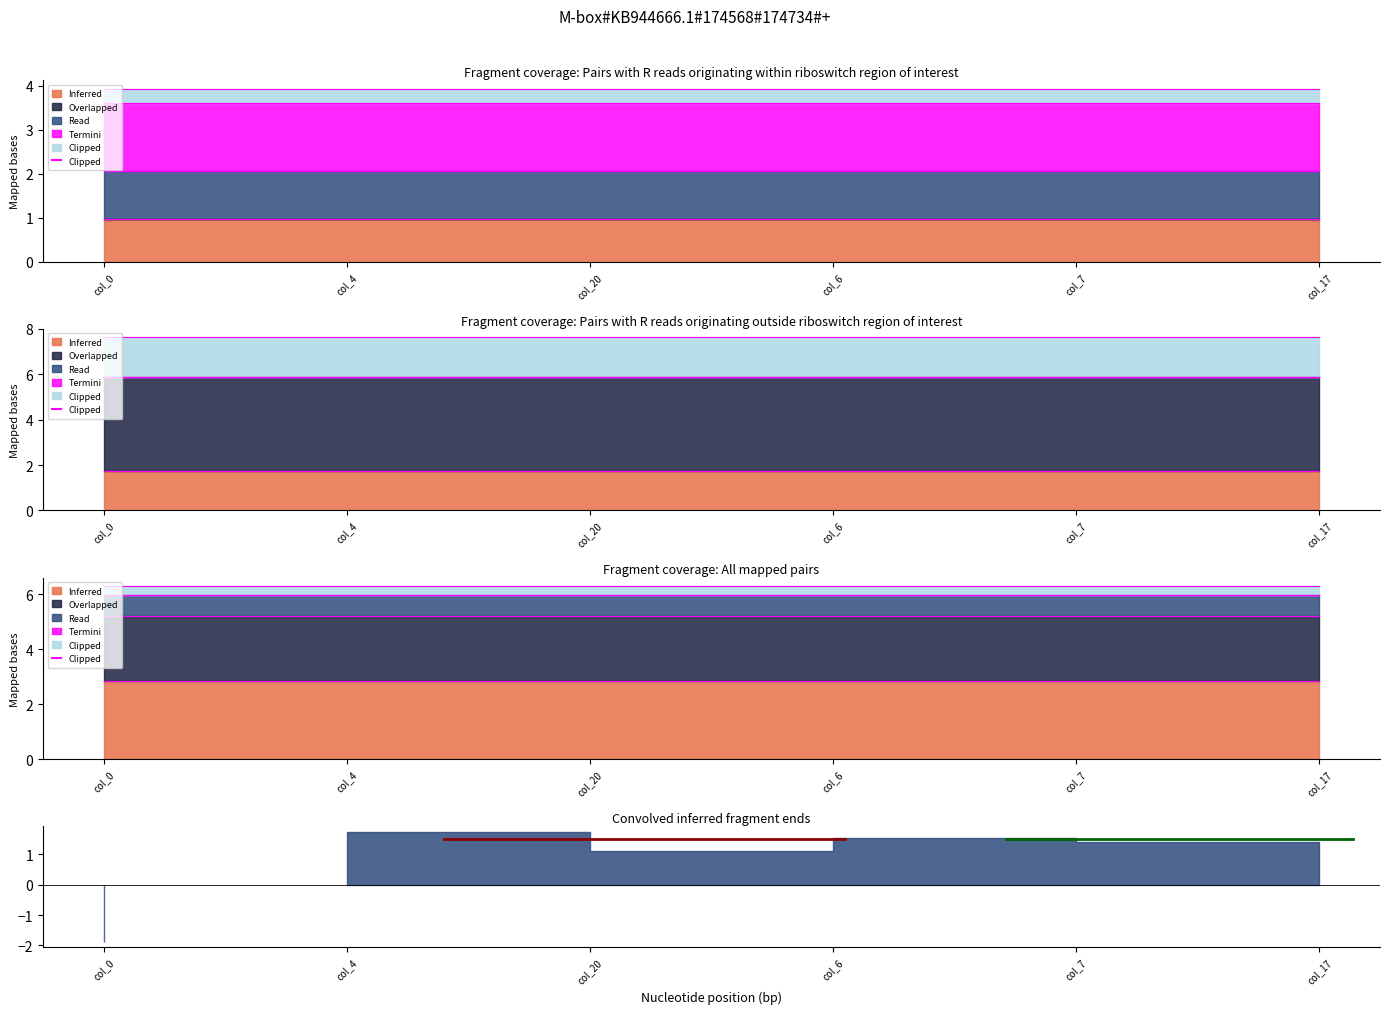

What is the spread (max minus min) of values at 2?

2.8